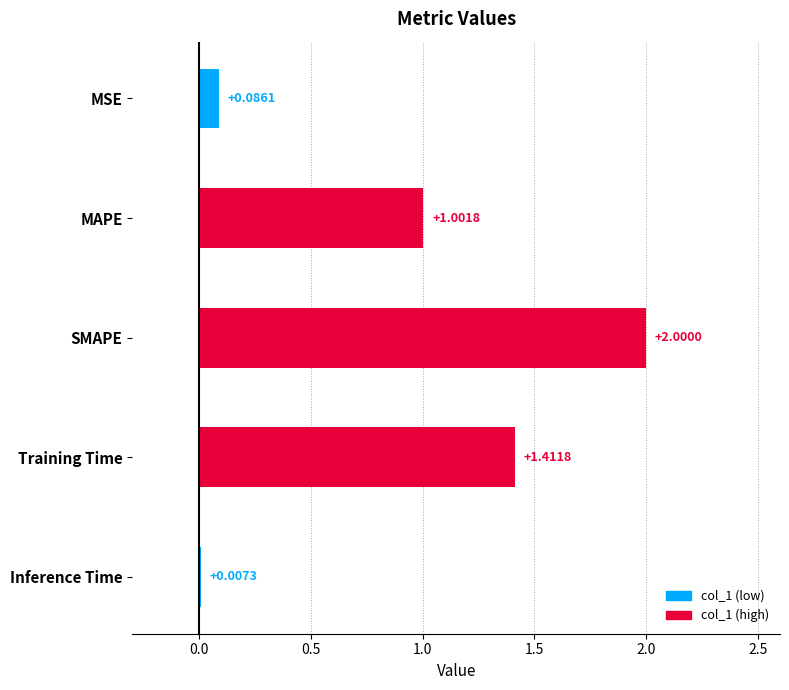

The value at Training Time is 0.4. True or false?

False